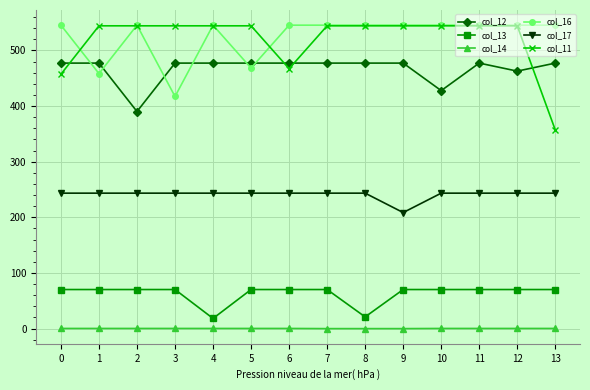

True or false: col_13 has a value of 46.7 at 10.

False